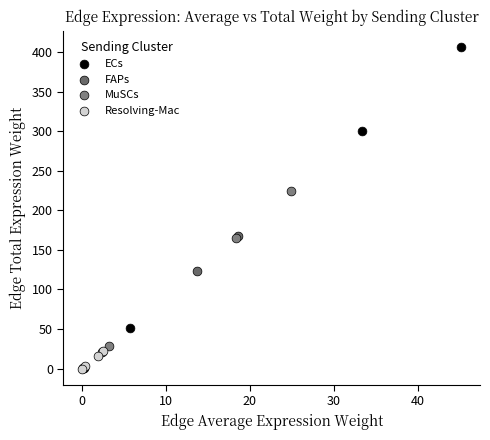

Which series has the widest spread of Y values?

ECs